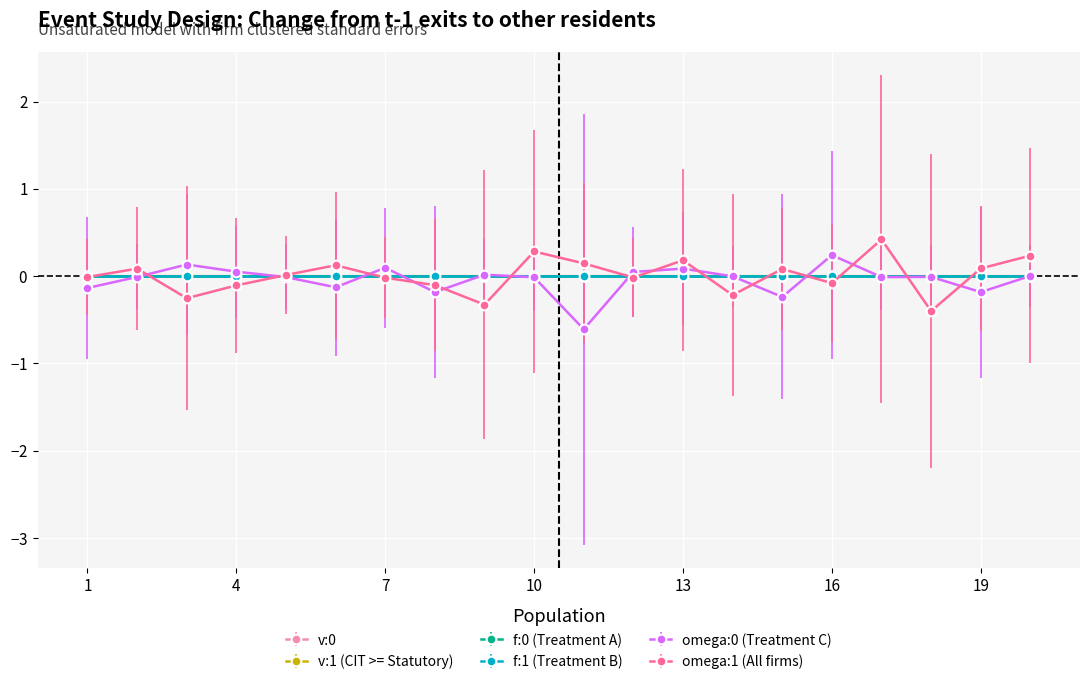

Which label corresponds to the smallest value in the chart?

11